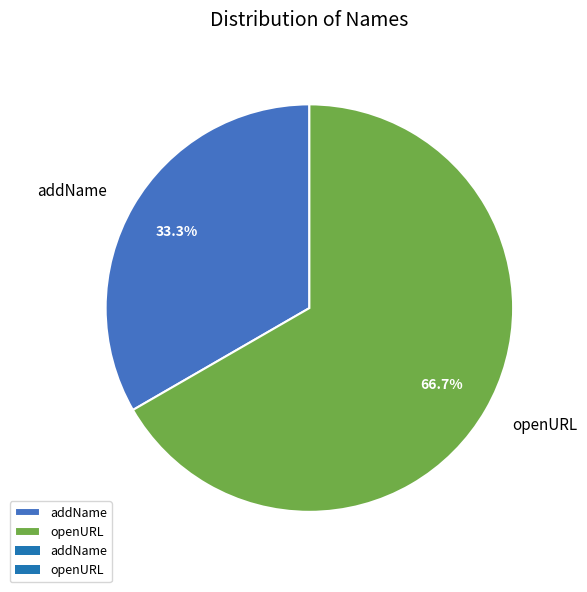

What percentage is the openURL slice, to the nearest percent?

67%